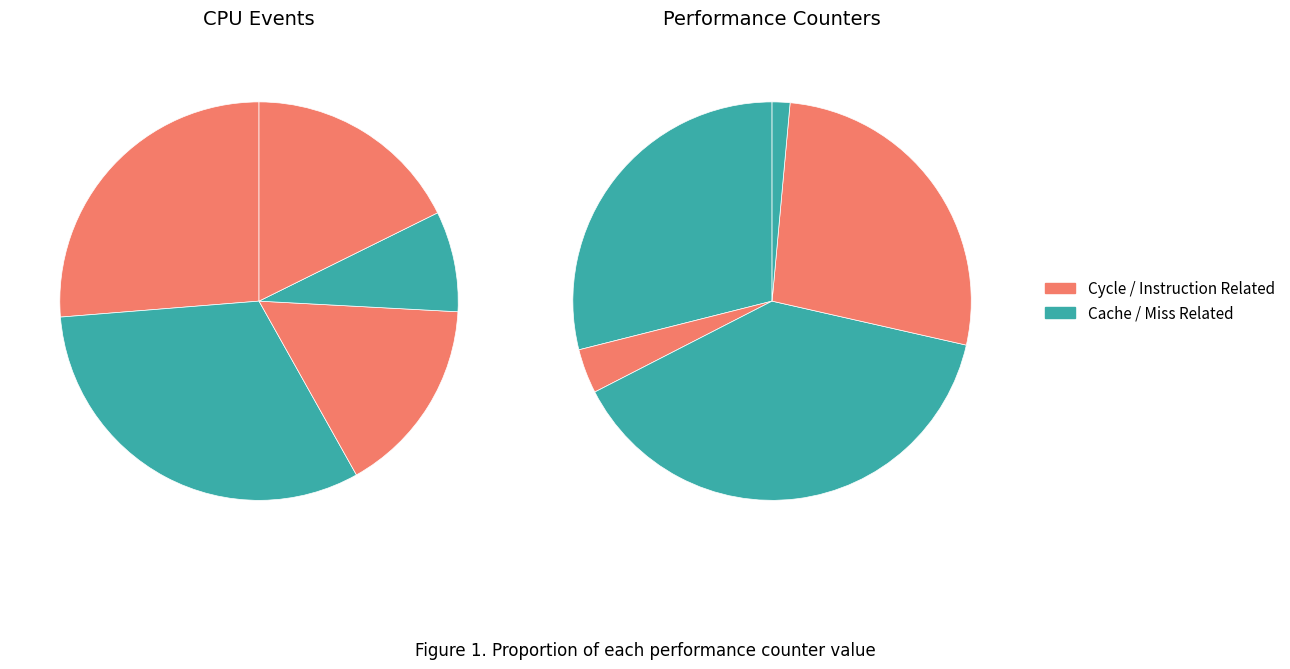

True or false: stalled-cycles-backend accounts for 17% of the total.

False